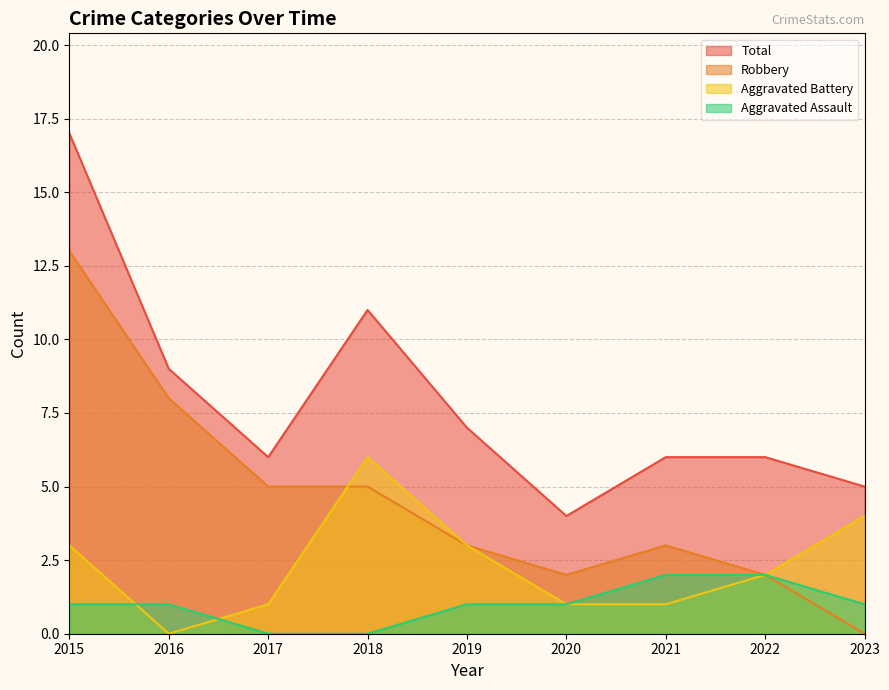

True or false: Total has more than 1 points higher than both neighbors.

False